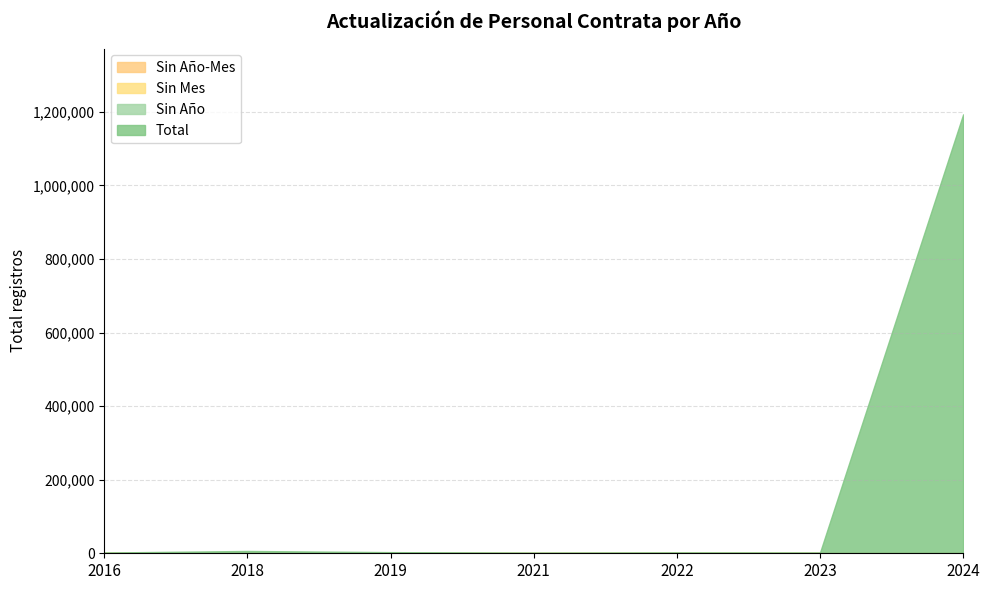

At which label does Total reach its peak?

2024